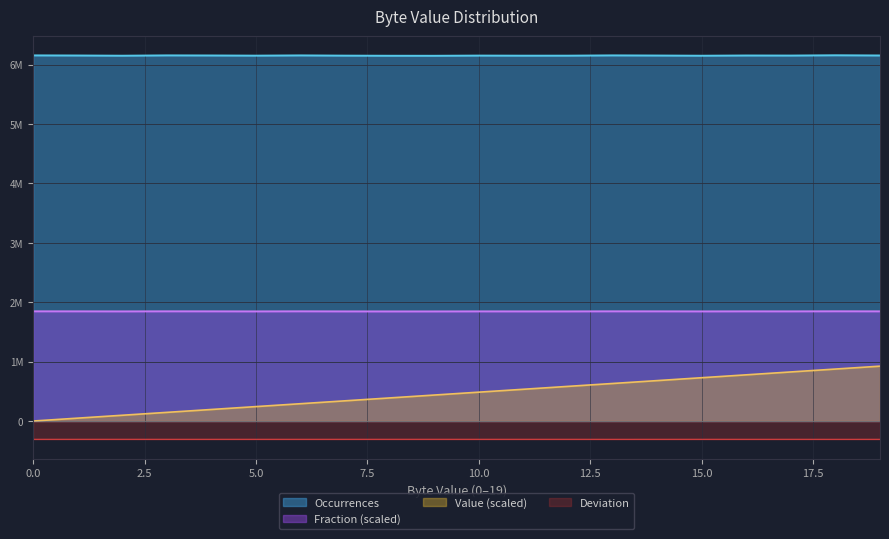

Does the chart display data point markers on the line(s)?

No